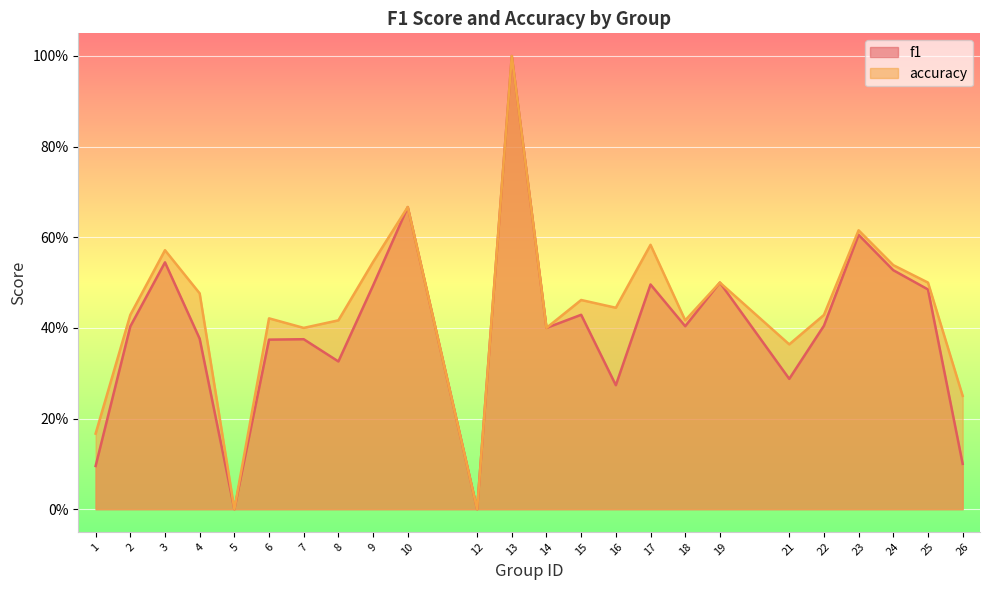

In accuracy, how many points are lower than both neighbors (excluding endpoints)?

7